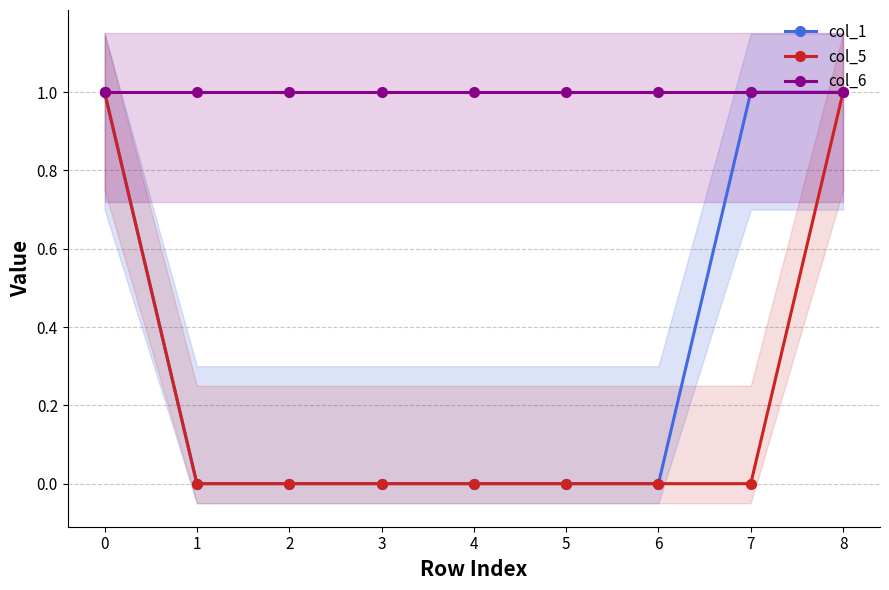

What is the value of the col_6 point at the 8th from the left?

1